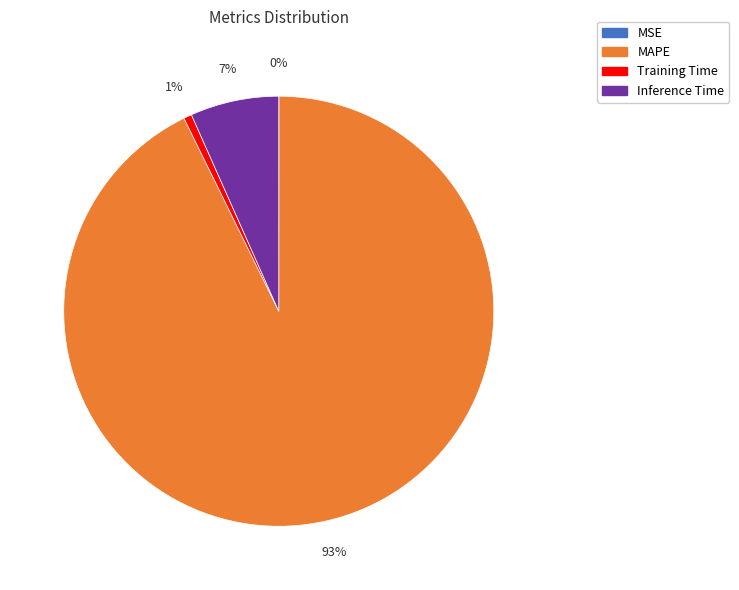

Which slice is the largest?

MAPE